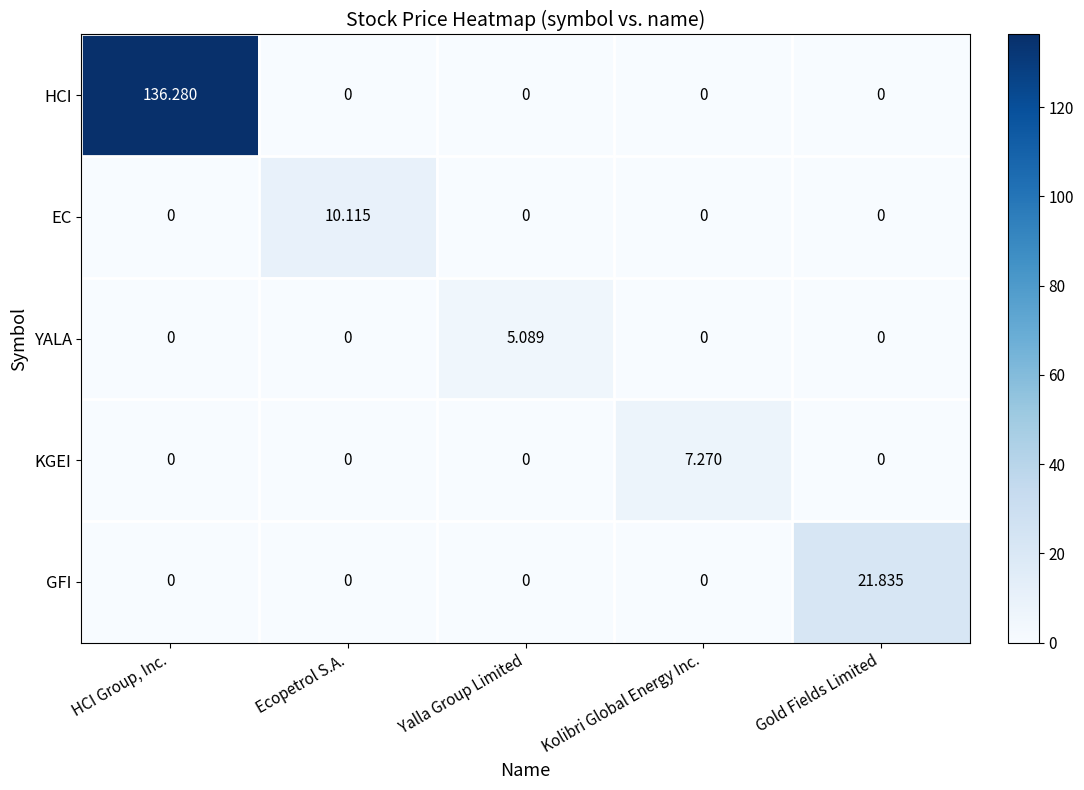

Which series has the widest spread of values?

HCI